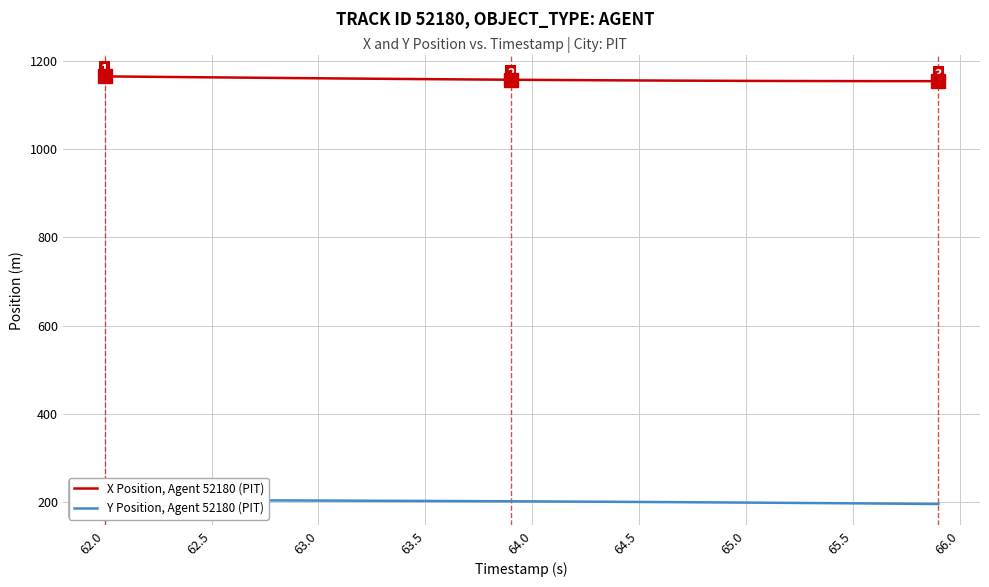

What is the minimum value for X Position, Agent 52180 (PIT)?

1154.7